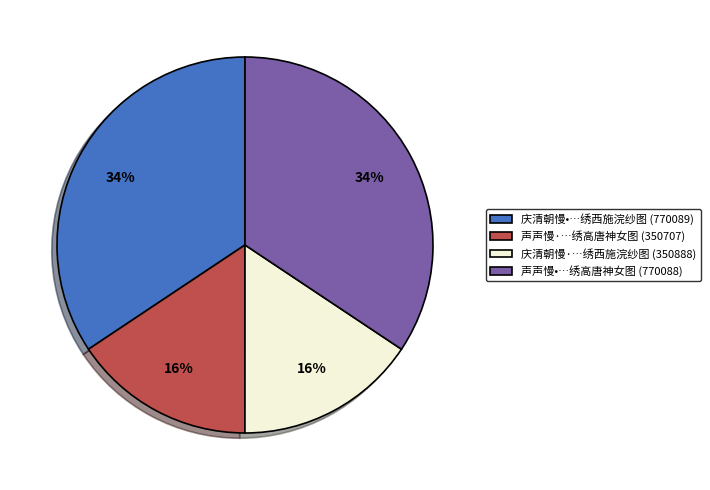

To the nearest percent, what is the average slice percentage?

25%